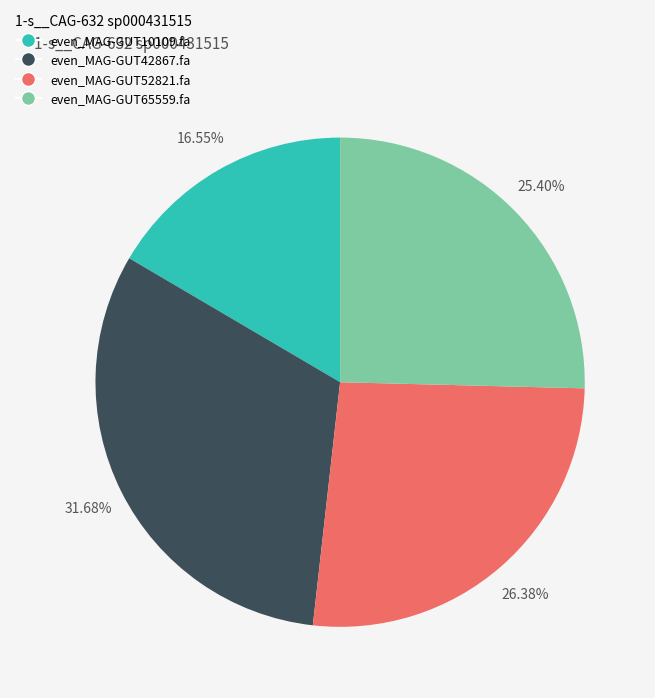

Is there any slice that represents more than half of the pie?

No